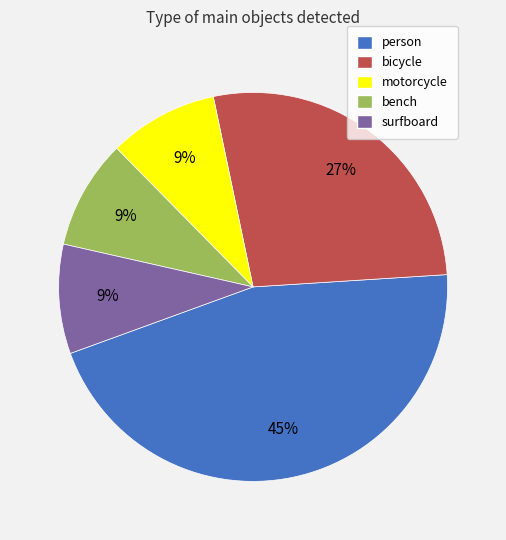

Between person and surfboard, which is larger?

person